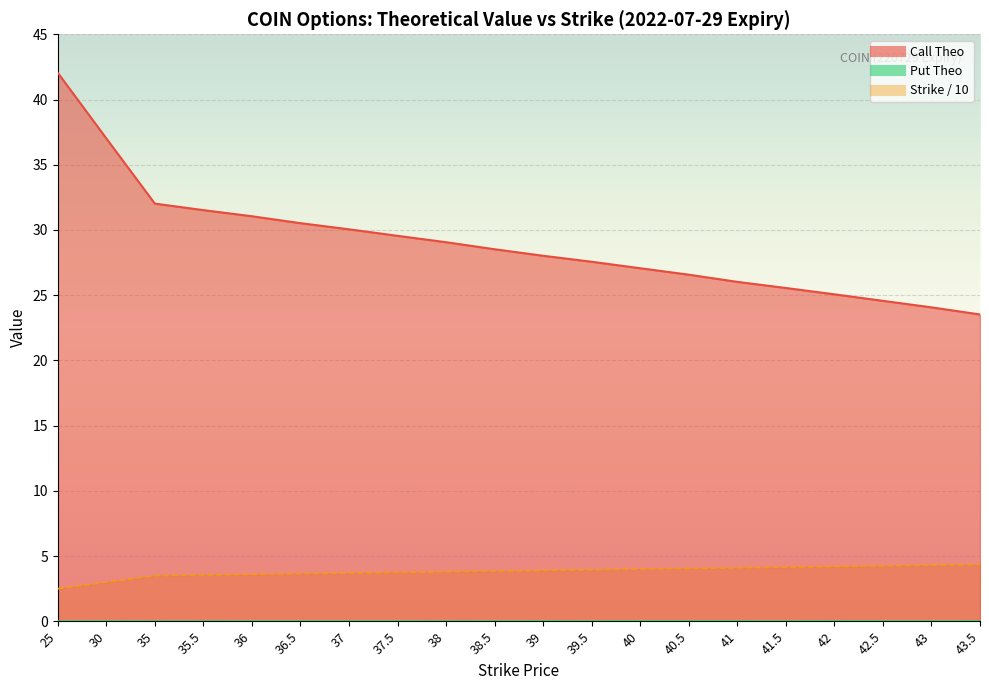

What are all the series names shown in the legend?

Call Theo, Put Theo, Strike